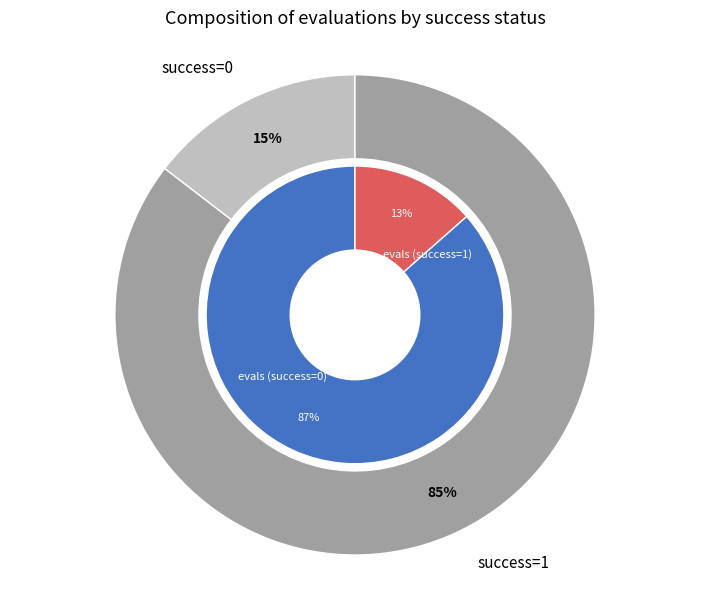

To the nearest percent, what is the difference between the 0 and 0 slice percentages?

2%